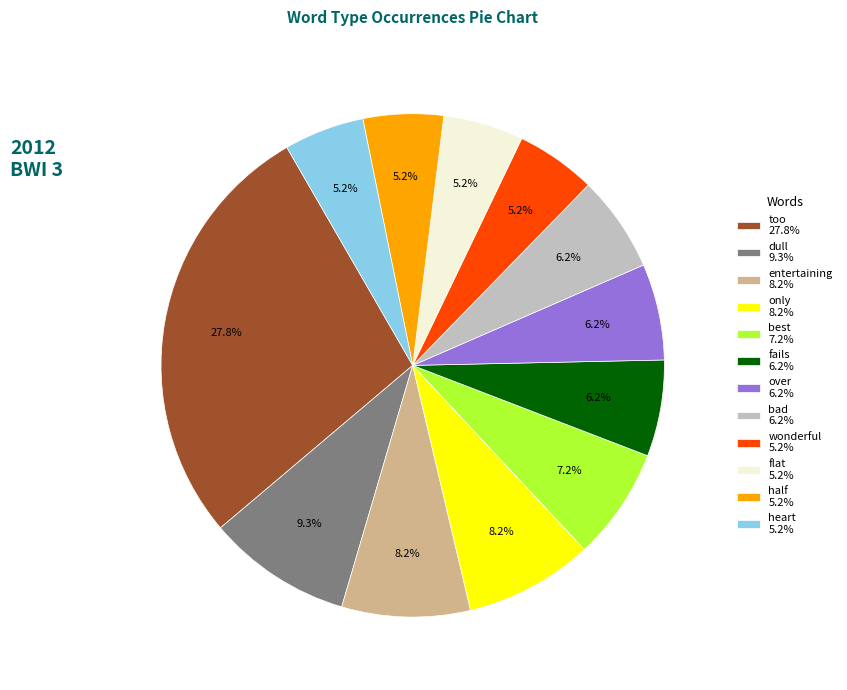

Do fails and heart together represent more than half of the pie?

No